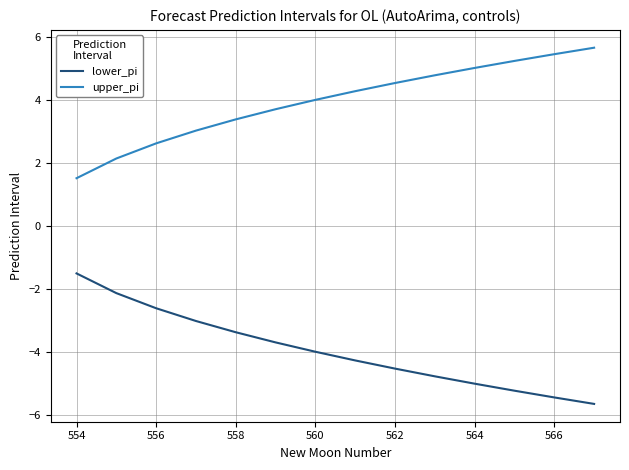

List the series in order of their peak value, highest first.

upper_pi, lower_pi